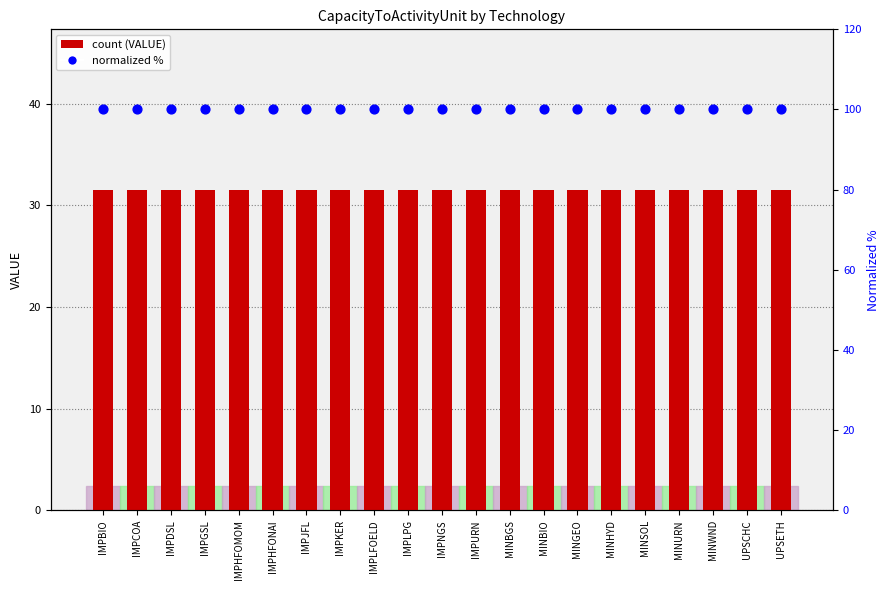

What are all the series names shown in the legend?

VALUE, normalized %